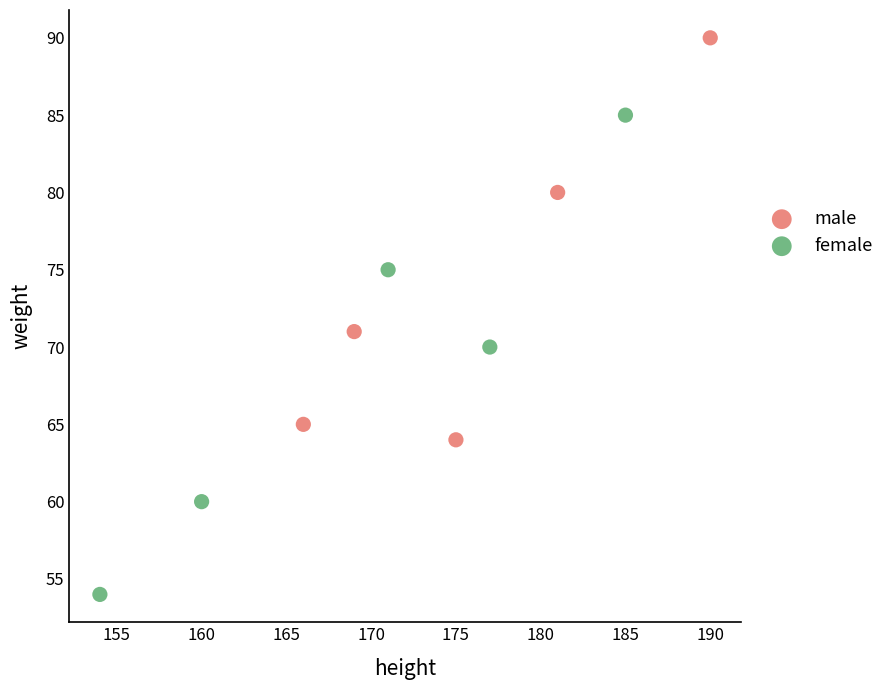

Which series has the largest Y range (max minus min)?

female